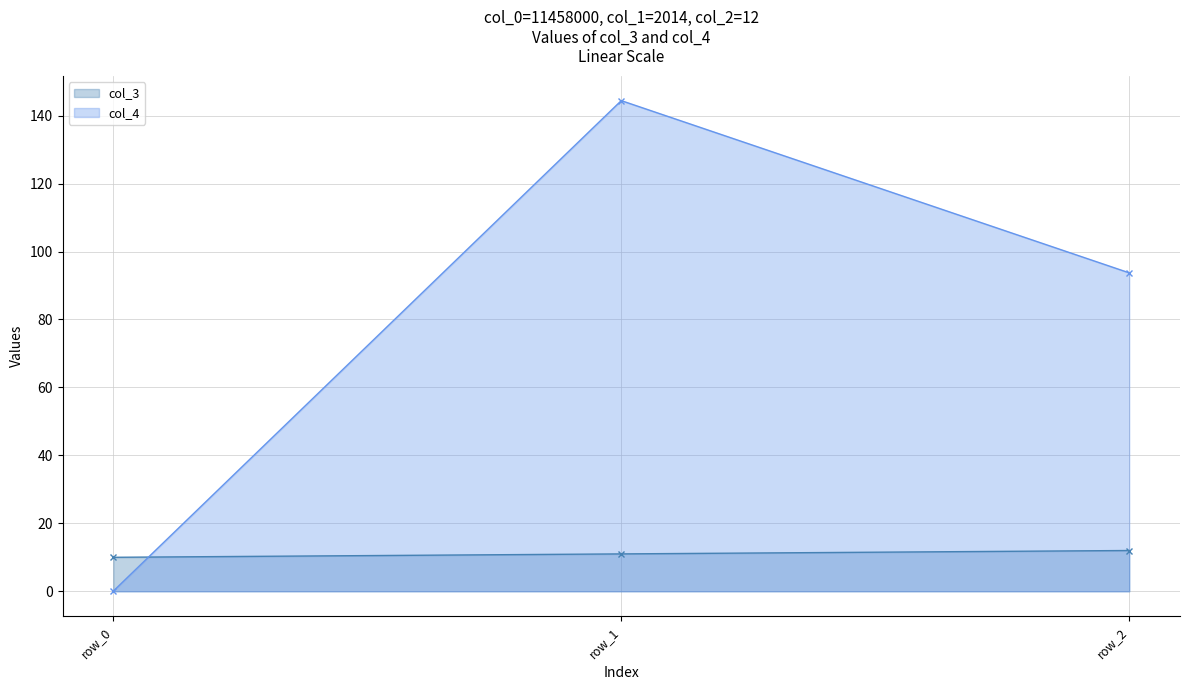

Reading left to right, list all the values displayed in this chart.

col_3: row_0=10.0	row_1=11.0	row_2=12.0
col_4: row_0=0.1	row_1=144.4	row_2=93.7